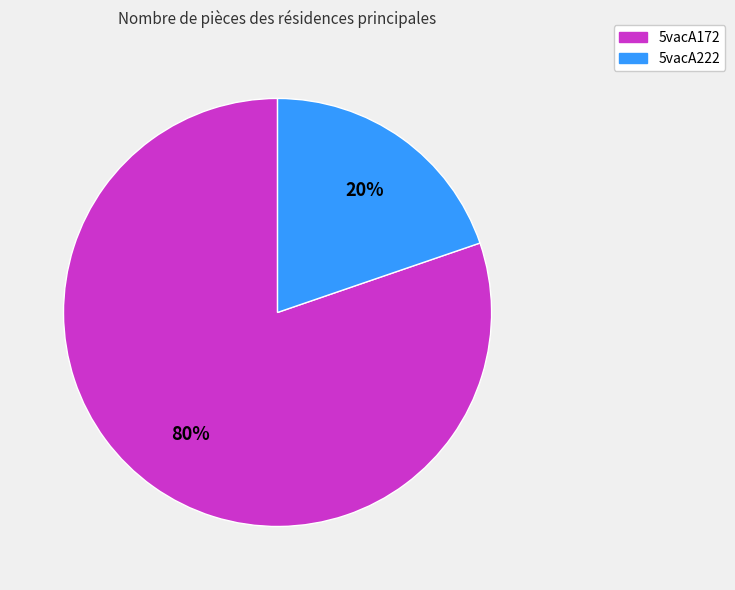

Rank the categories by value from lowest to highest.

5vacA222, 5vacA172